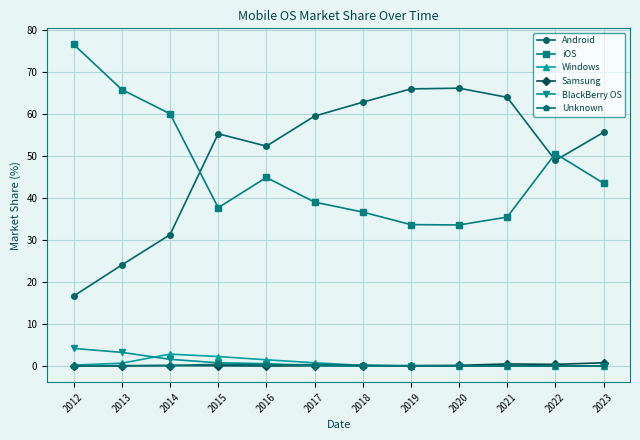

Where is the first local minimum for Android?

2016